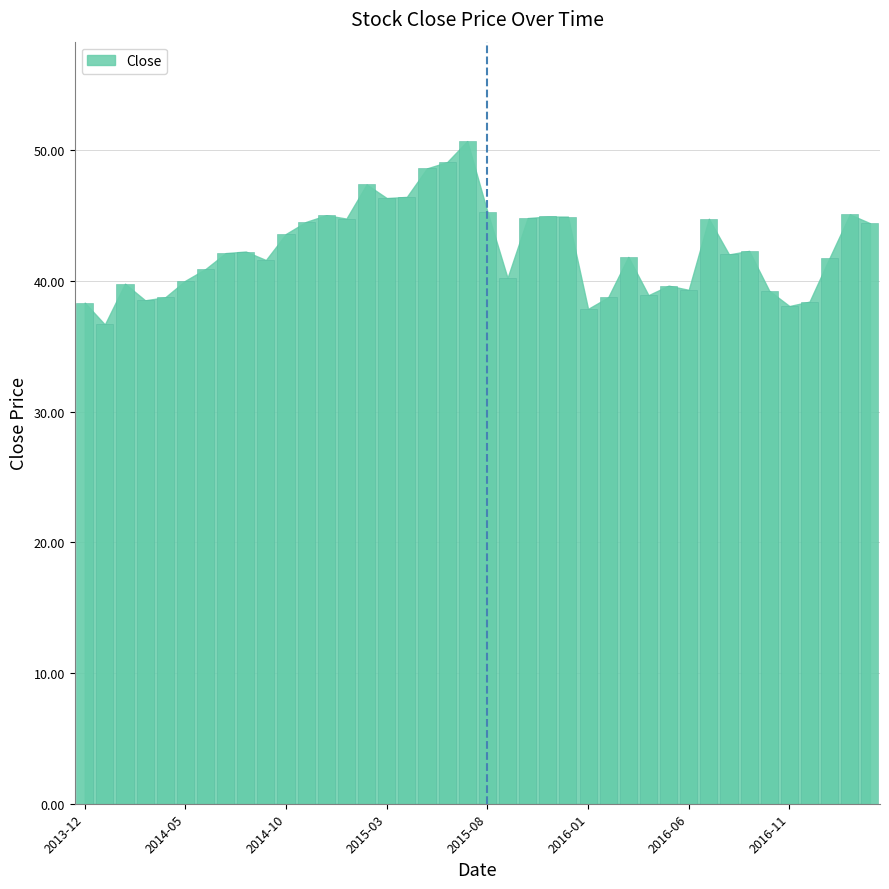

How many distinct data groups are displayed?

1